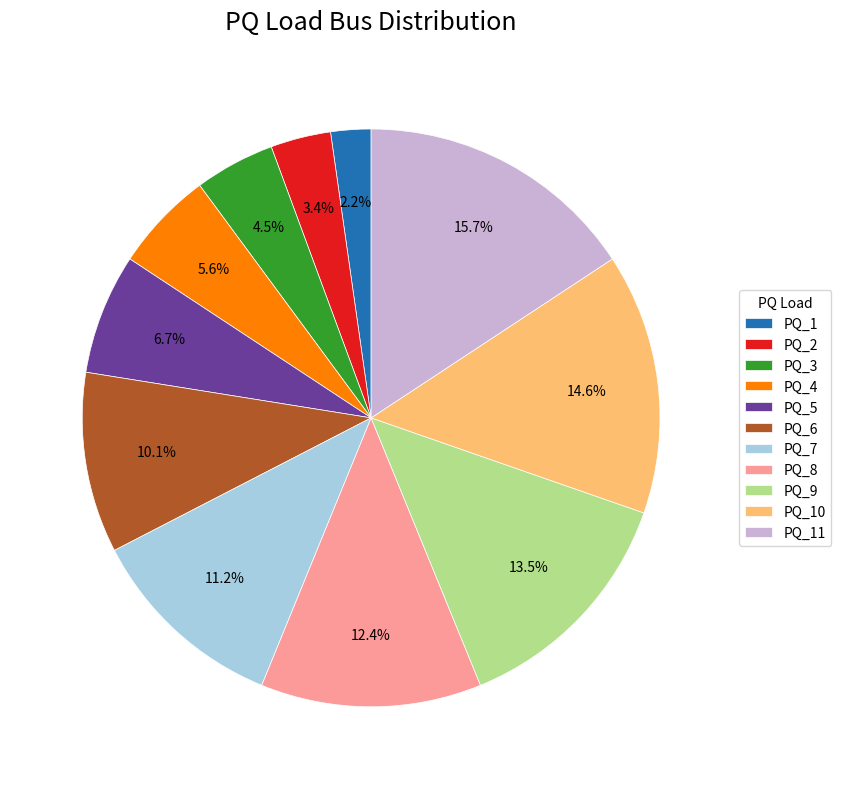

Does PQ_8 account for over 50% of the chart?

No